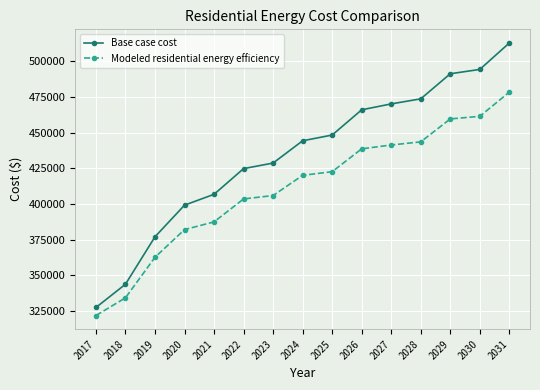

Reading right to left, transcribe all the data shown in this chart.

Base case cost: 512791.8	494268.5	491233.9	473674.1	470129.8	465994.9	448330.7	444309.2	428725.1	424817.1	406830.6	399241.4	377105.6	343895.9	327586.7
Modeled residential energy efficiency: 478404.9	461436.2	459617.4	443559.6	441357.8	438673.8	422658.9	420128.5	405967.2	403592.4	387517.8	382130.5	362754.6	334379.8	321948.3